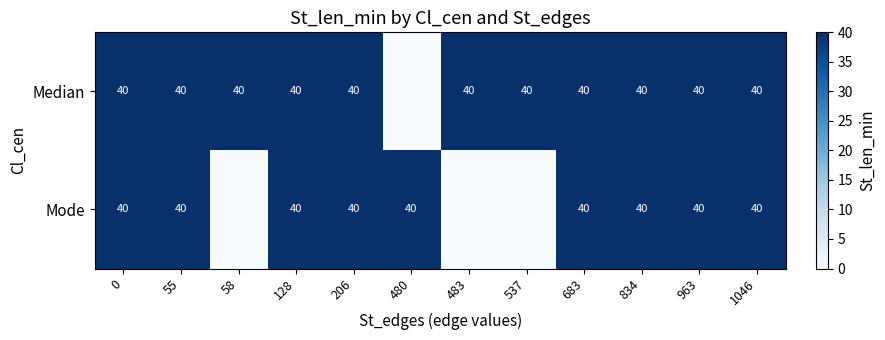

The Median series shows 64 at 206. True or false?

False